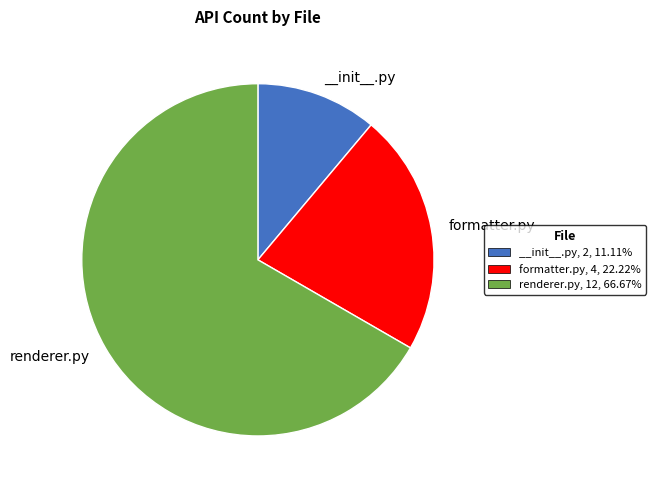

Does any single category account for the majority?

Yes